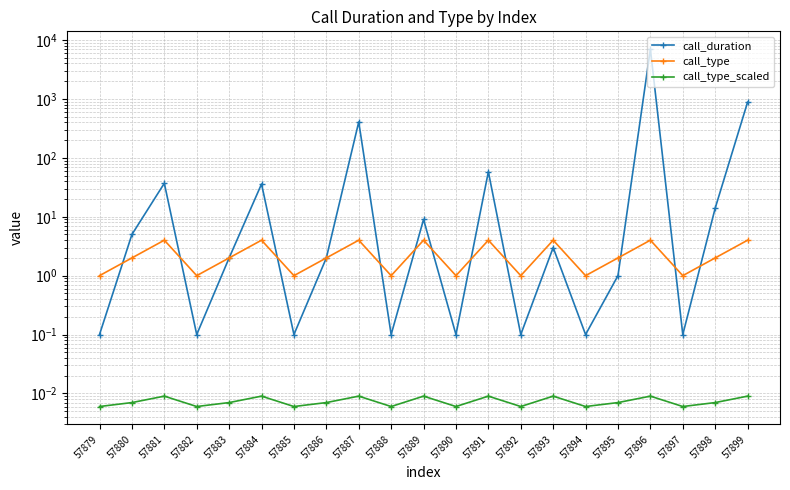

Reading left to right, list all the values displayed in this chart.

call_duration: 57879=0.1	57880=5.0	57881=37.0	57882=0.1	57883=2.0	57884=36.0	57885=0.1	57886=2.0	57887=407.0	57888=0.1	57889=9.0	57890=0.1	57891=58.0	57892=0.1	57893=3.0	57894=0.1	57895=1.0	57896=6995.0	57897=0.1	57898=14.0	57899=883.0
call_type: 57879=1.0	57880=2.0	57881=4.0	57882=1.0	57883=2.0	57884=4.0	57885=1.0	57886=2.0	57887=4.0	57888=1.0	57889=4.0	57890=1.0	57891=4.0	57892=1.0	57893=4.0	57894=1.0	57895=2.0	57896=4.0	57897=1.0	57898=2.0	57899=4.0
call_type_scaled: 57879=0.0	57880=0.0	57881=0.0	57882=0.0	57883=0.0	57884=0.0	57885=0.0	57886=0.0	57887=0.0	57888=0.0	57889=0.0	57890=0.0	57891=0.0	57892=0.0	57893=0.0	57894=0.0	57895=0.0	57896=0.0	57897=0.0	57898=0.0	57899=0.0